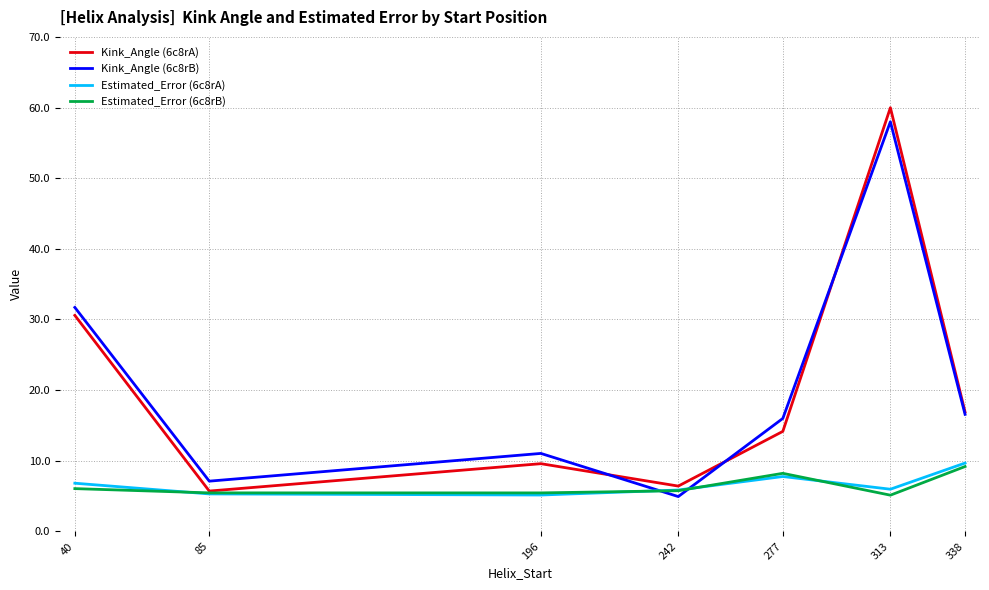

Is this an area chart (filled region under the line)?

No